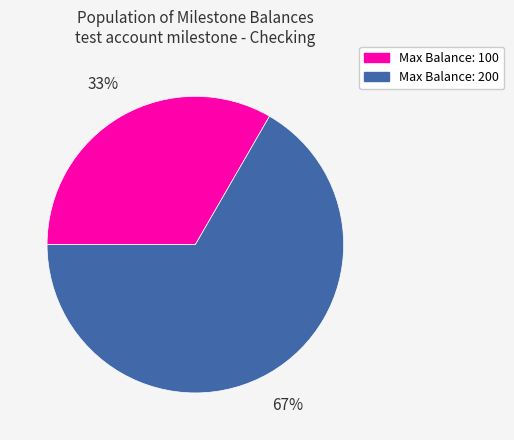

To the nearest percent, what is the average slice percentage?

50%